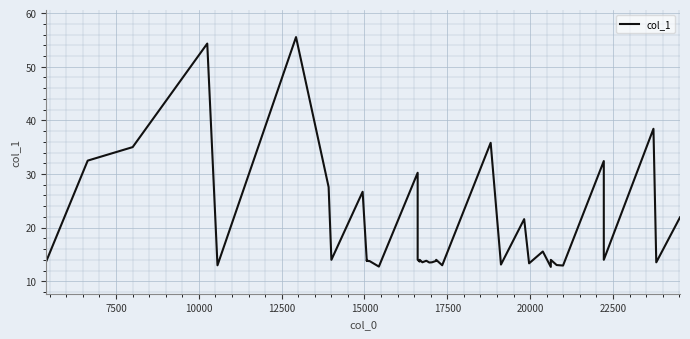

How many interior local valleys (lower than both neighbors) does the data have?

14